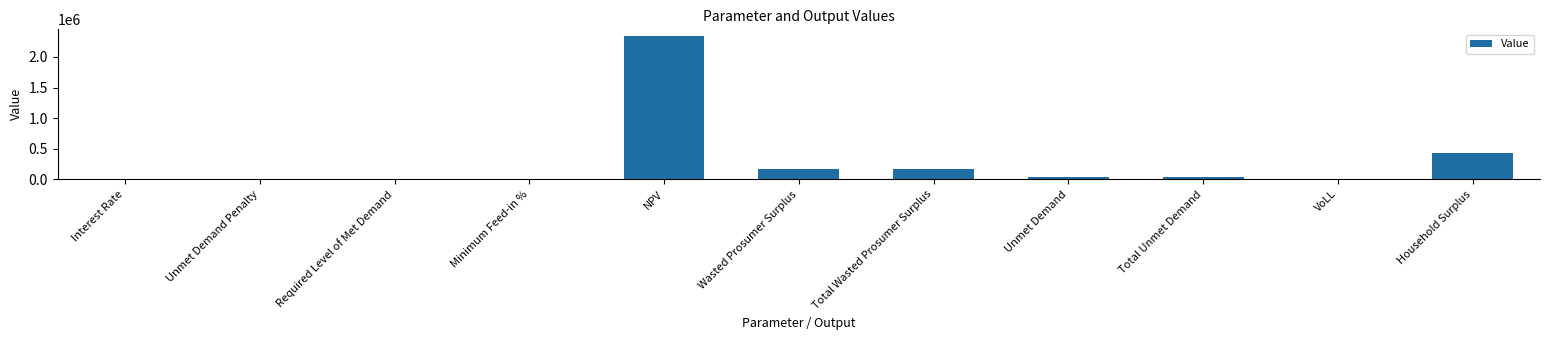

The value at Unmet Demand Penalty is 1391132.6. True or false?

False